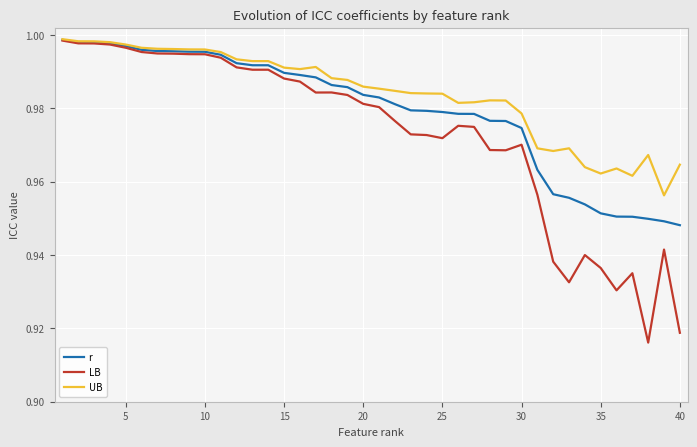

Which series has the largest total across all categories?

UB